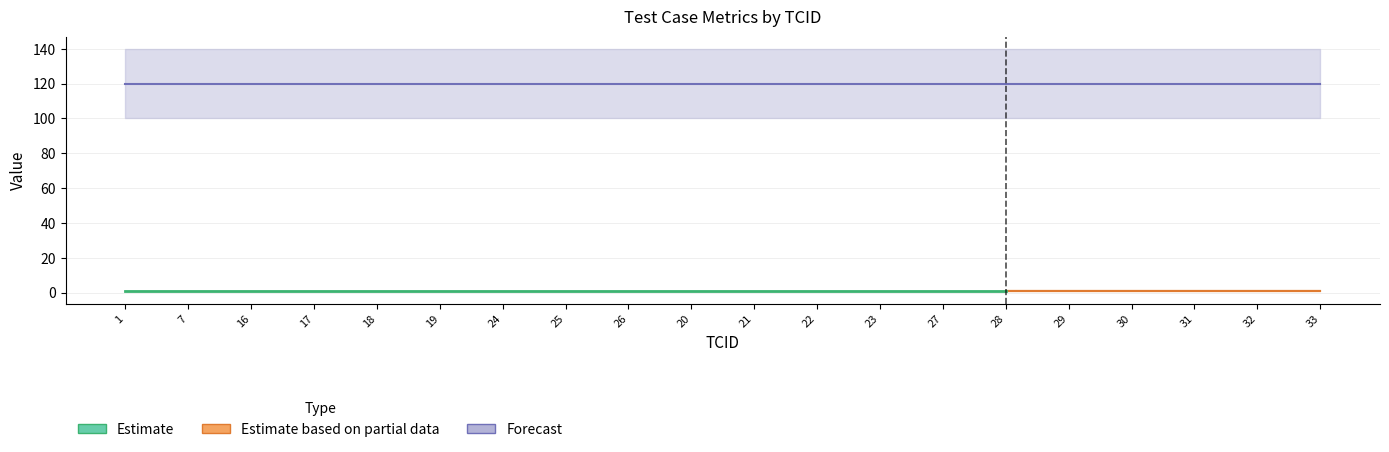

What is the spread (max minus min) of values at 30?

119